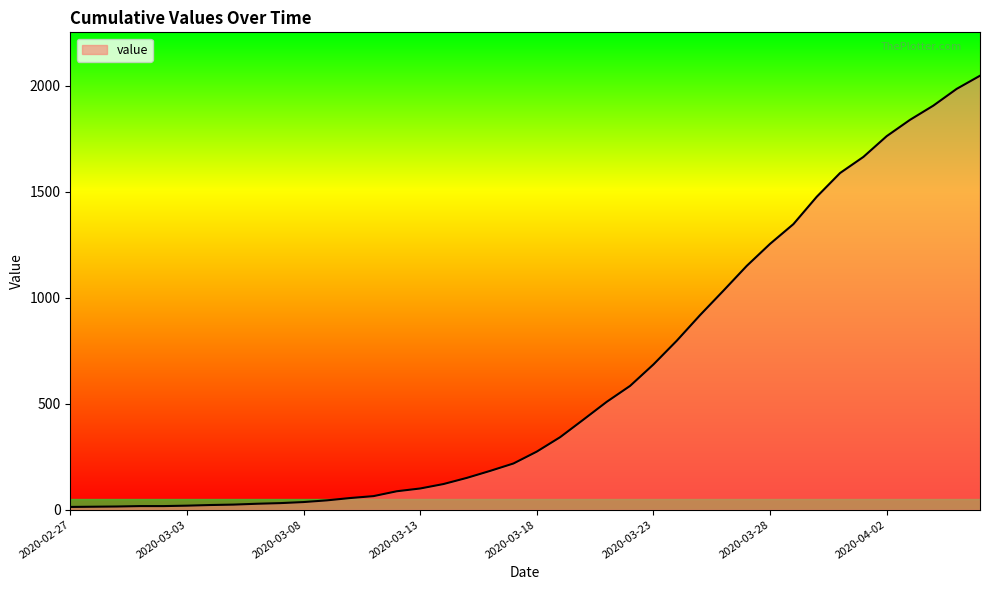

What is the greatest value displayed?

2047